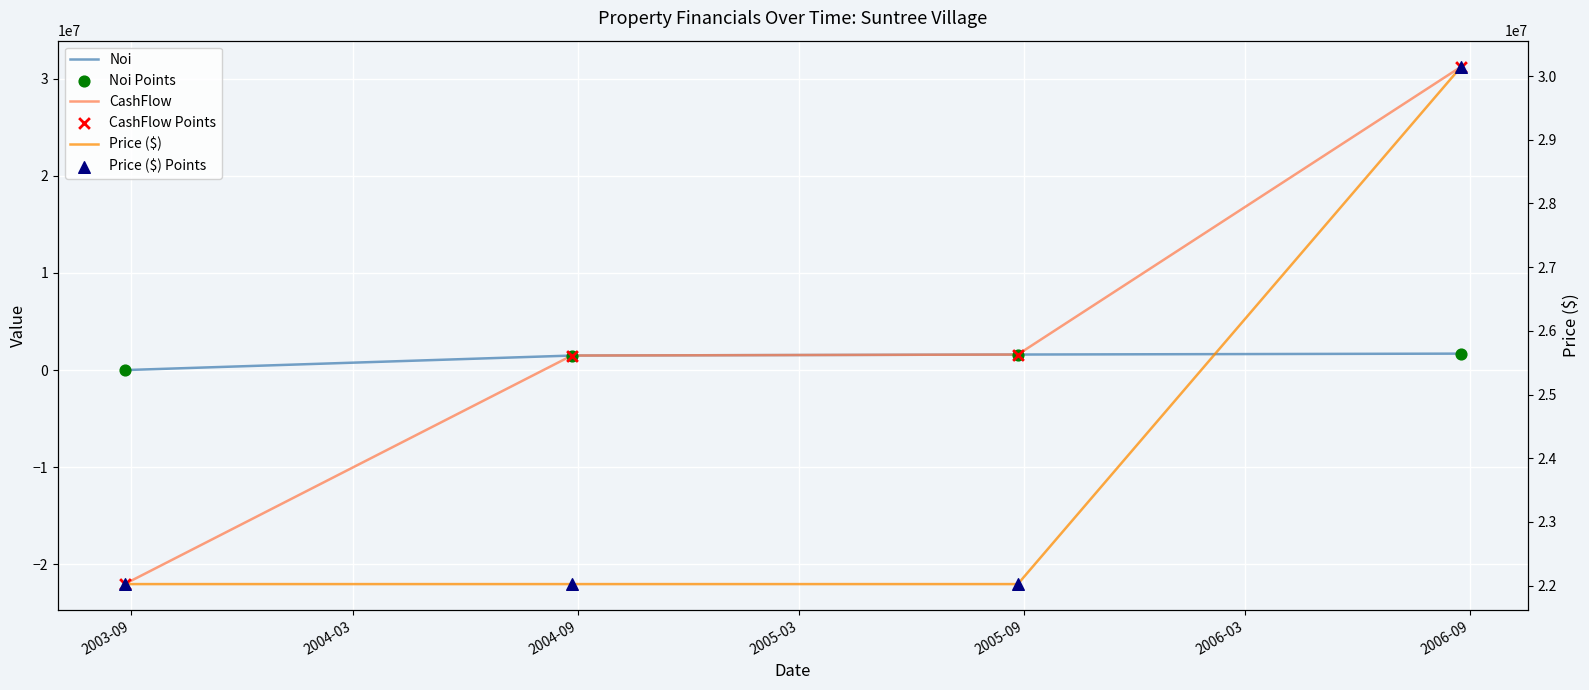

Which series has the largest total across all categories?

Price ($)